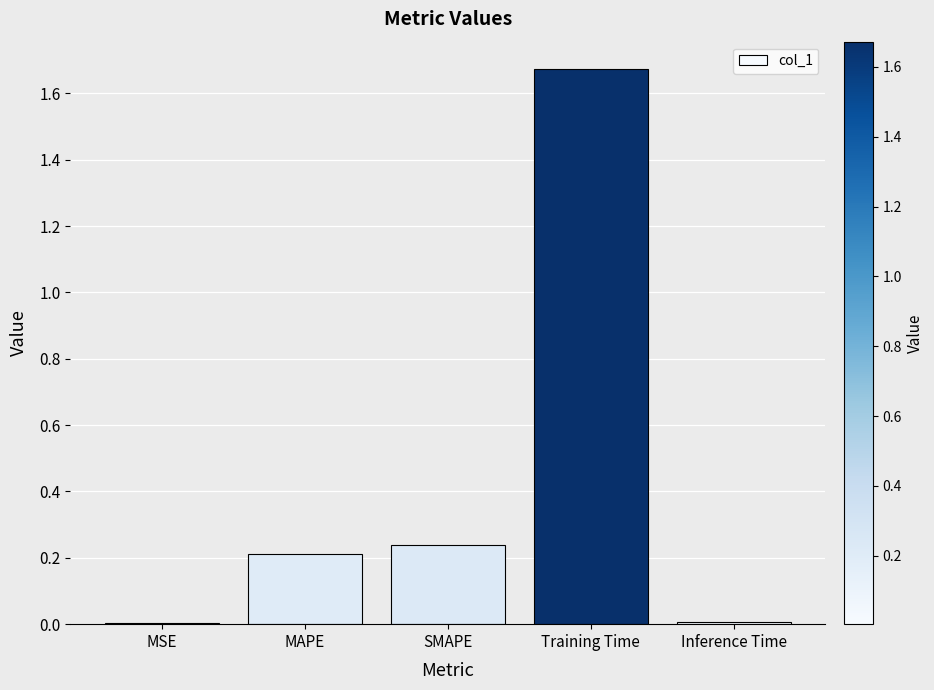

What is the sum of the values at SMAPE and Training Time?

1.9